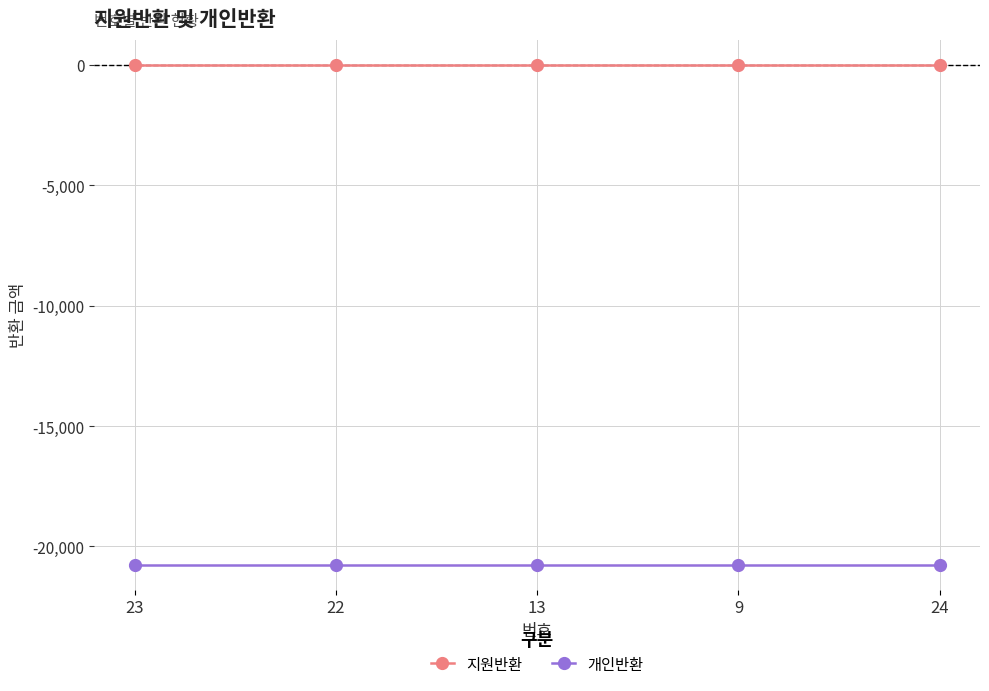

Does the chart have visible grid lines?

Yes